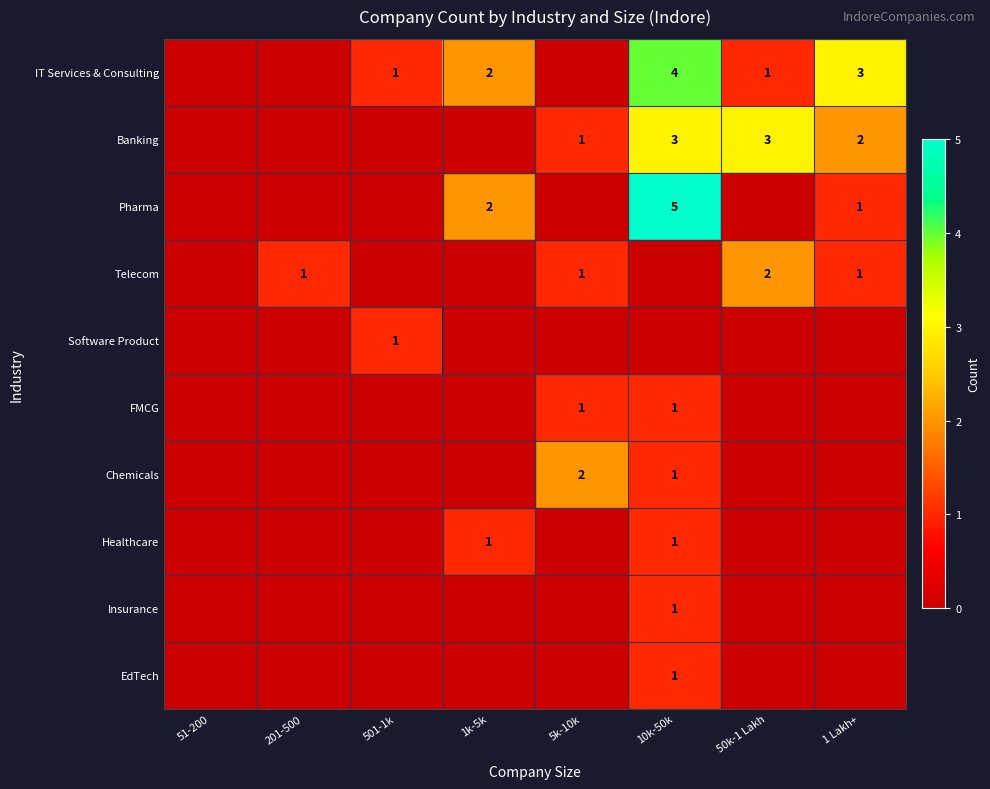

Which series has the largest total across all categories?

IT Services & Consulting